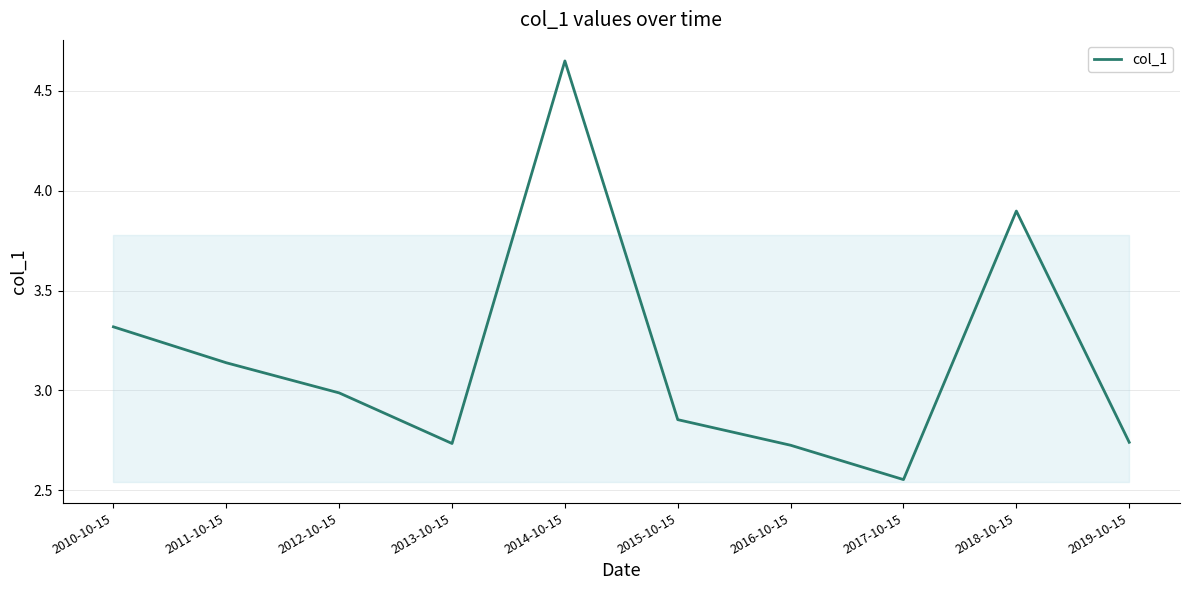

Which label corresponds to the largest value in the chart?

2014-10-15